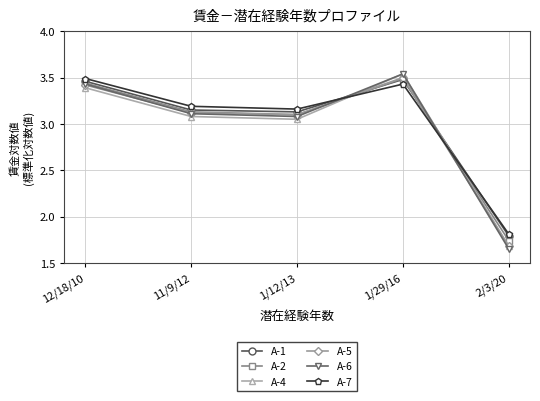

Which series ends up on top after the final intersection of A-5 and A-2?

A-2